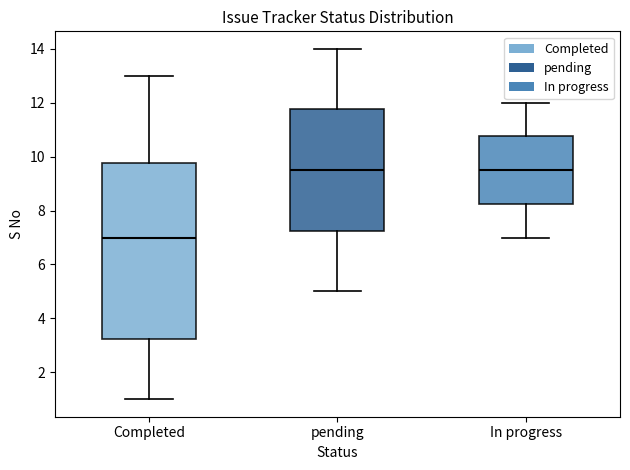

Reading left to right, read every box against the y-axis: the position of its median line, the range the box covers, and the ends of its whiskers. The values are not printed on the chart, so give them approximately, as read against the axis.

Completed: median 7.0, box 3.2 to 9.8, whiskers 1.0 to 13.0
pending: median 9.6, box 7.2 to 11.8, whiskers 5.0 to 14.0
In progress: median 9.6, box 8.2 to 10.8, whiskers 7.0 to 12.0